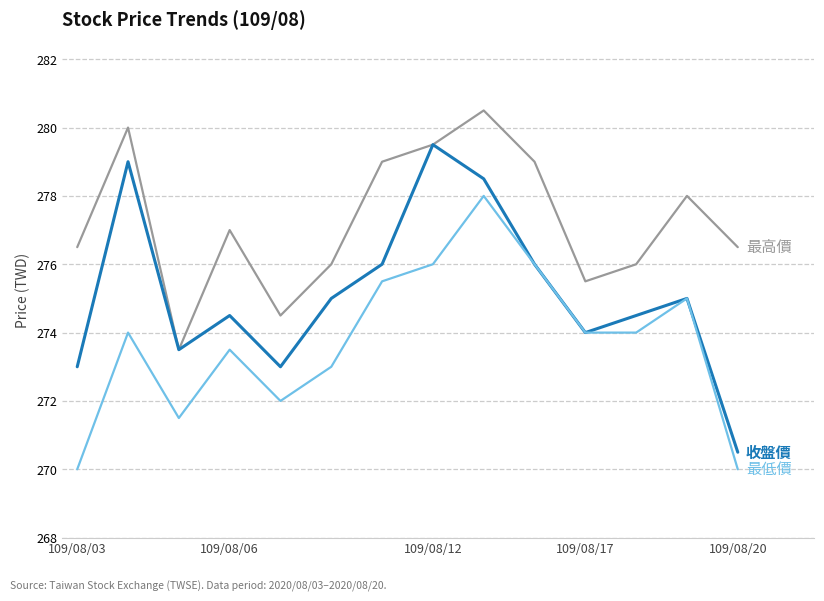

What is the maximum value shown in the chart?

280.5